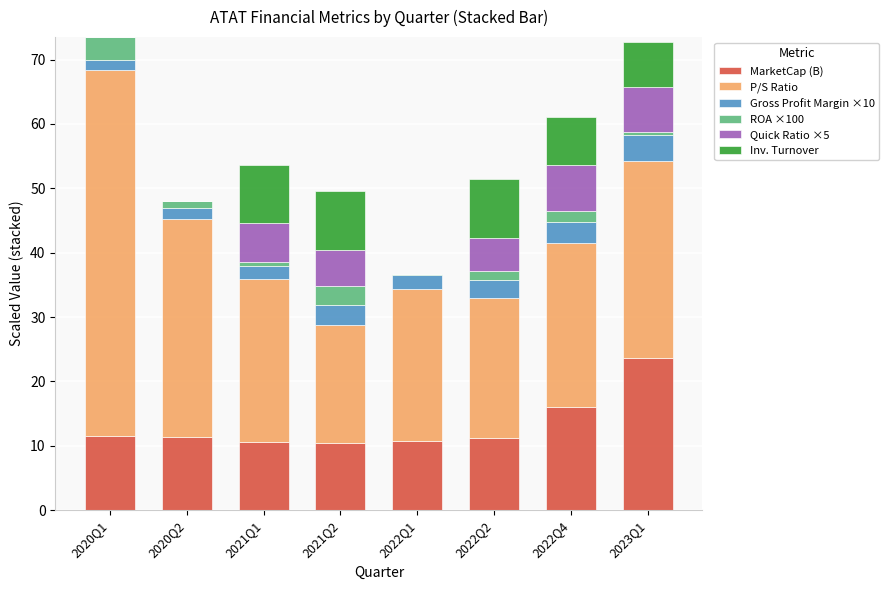

Are the bars grouped side by side (vs. stacked)?

No